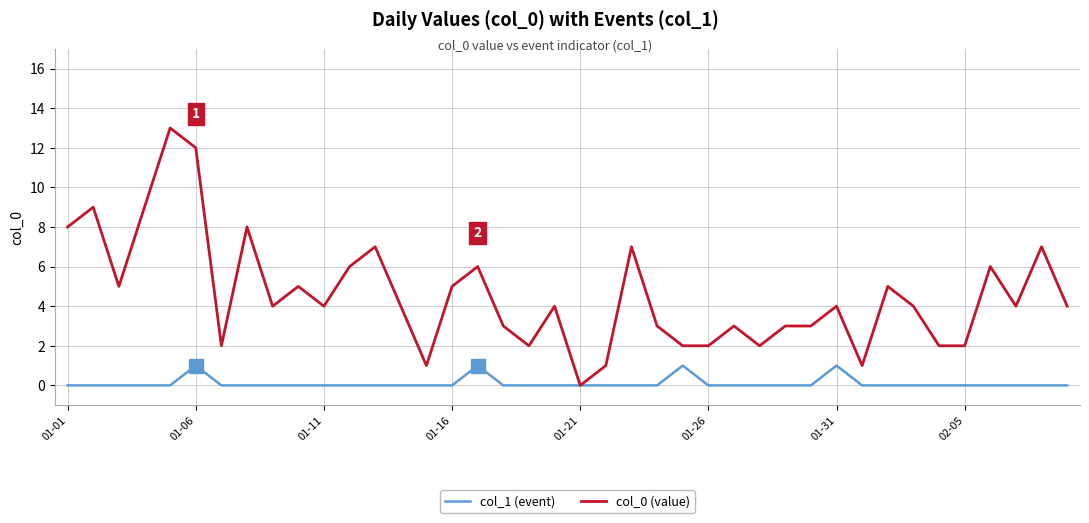

Reading left to right, transcribe all the data shown in this chart.

col_1 (event): 0	0	0	0	0	1	0	0	0	0	0	0	0	0	0	0	1	0	0	0	0	0	0	0	1	0	0	0	0	0	1	0	0	0	0	0	0	0	0	0
col_0 (value): 8	9	5	9	13	12	2	8	4	5	4	6	7	4	1	5	6	3	2	4	0	1	7	3	2	2	3	2	3	3	4	1	5	4	2	2	6	4	7	4